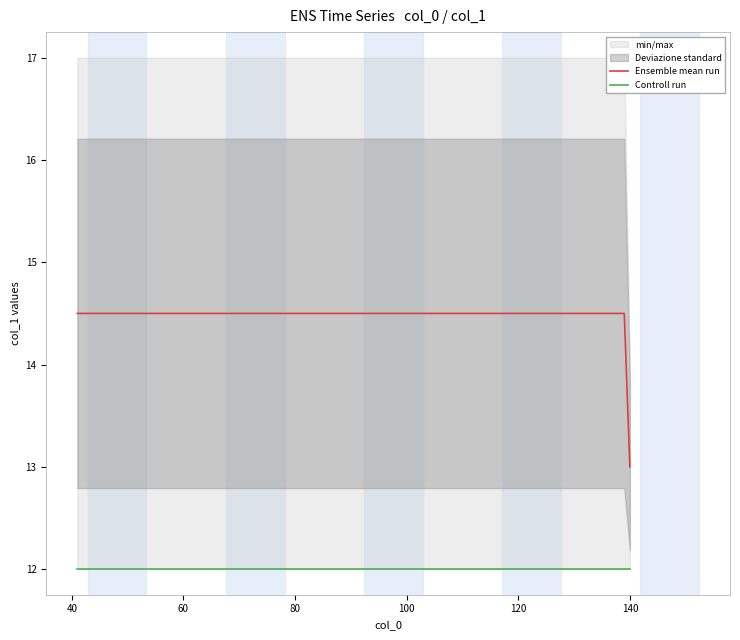

What is the maximum value for Ensemble mean run?

14.5